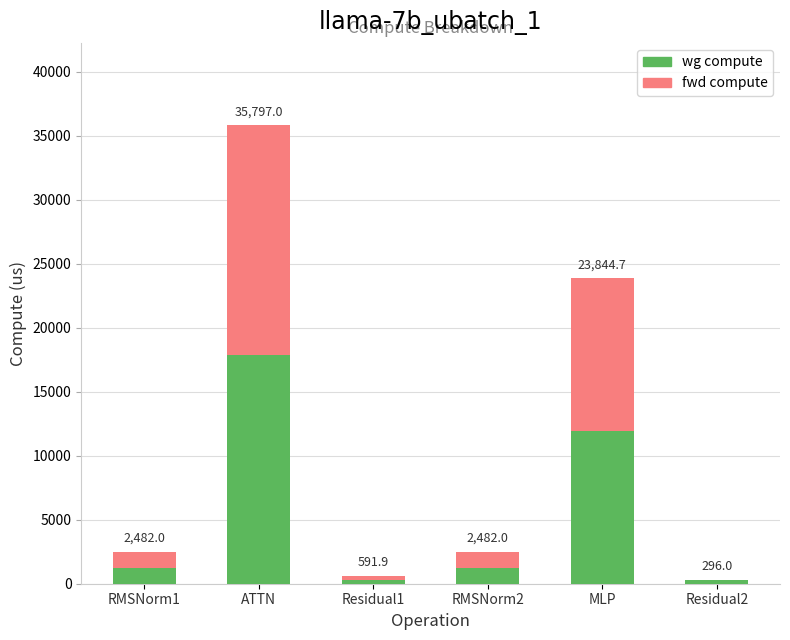

What are all the series names shown in the legend?

wg compute, fwd compute